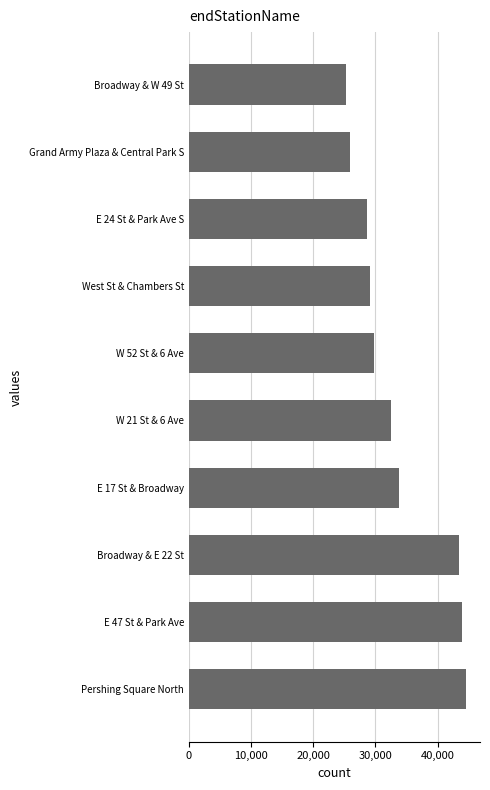

What is the smallest value displayed?

25334